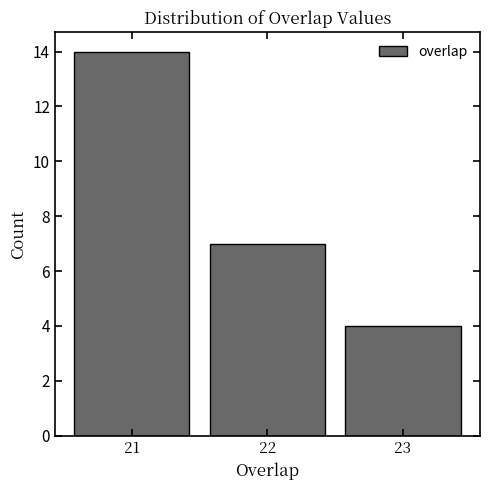

Reading left to right, transcribe this chart: for each bar, give the range it covers on the x-axis and its height. The values are not printed on the chart, so give them approximately, as read against the axis.

20.5 to 21.5: 14
21.5 to 22.5: 7
22.5 to 23.5: 4